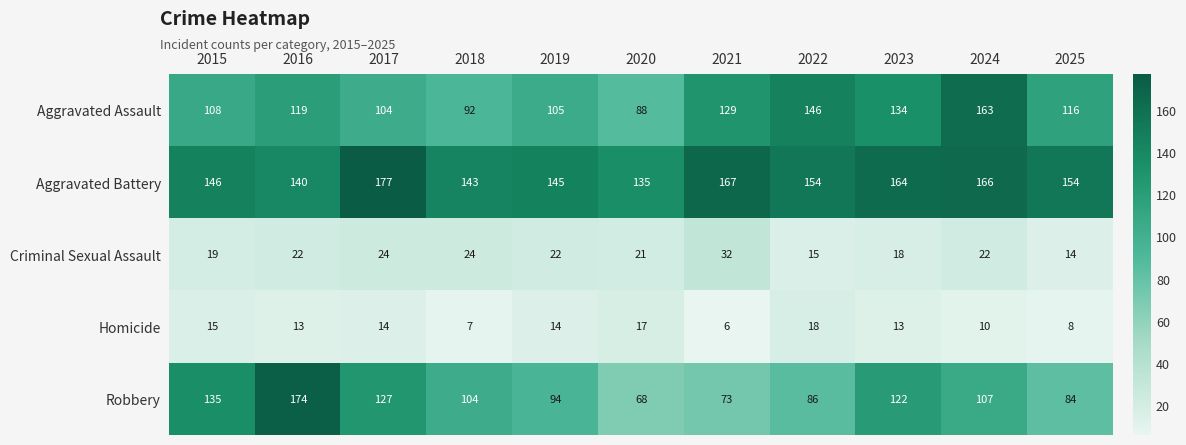

What is the approximate value of Criminal Sexual Assault at 2016?

22